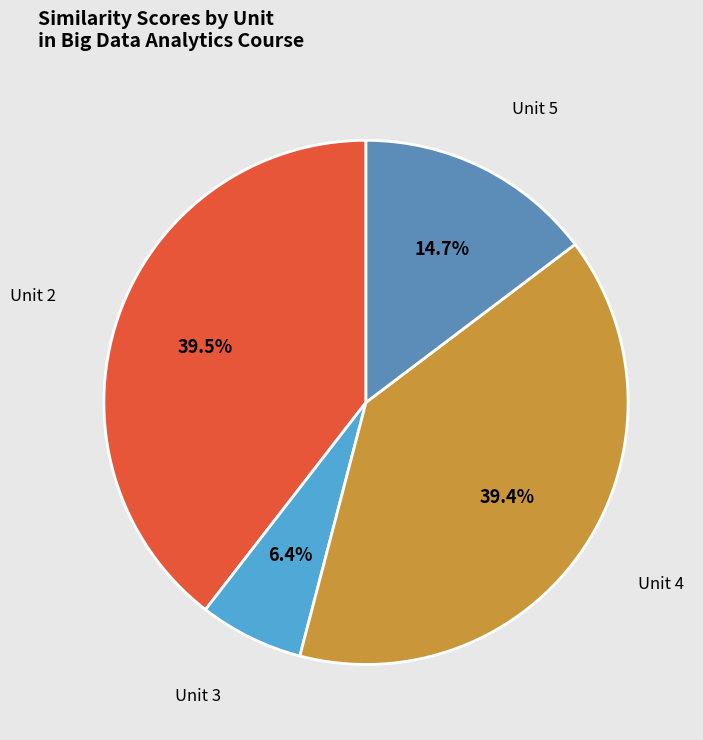

Is it true that Unit 5 is 8% of the pie?

False